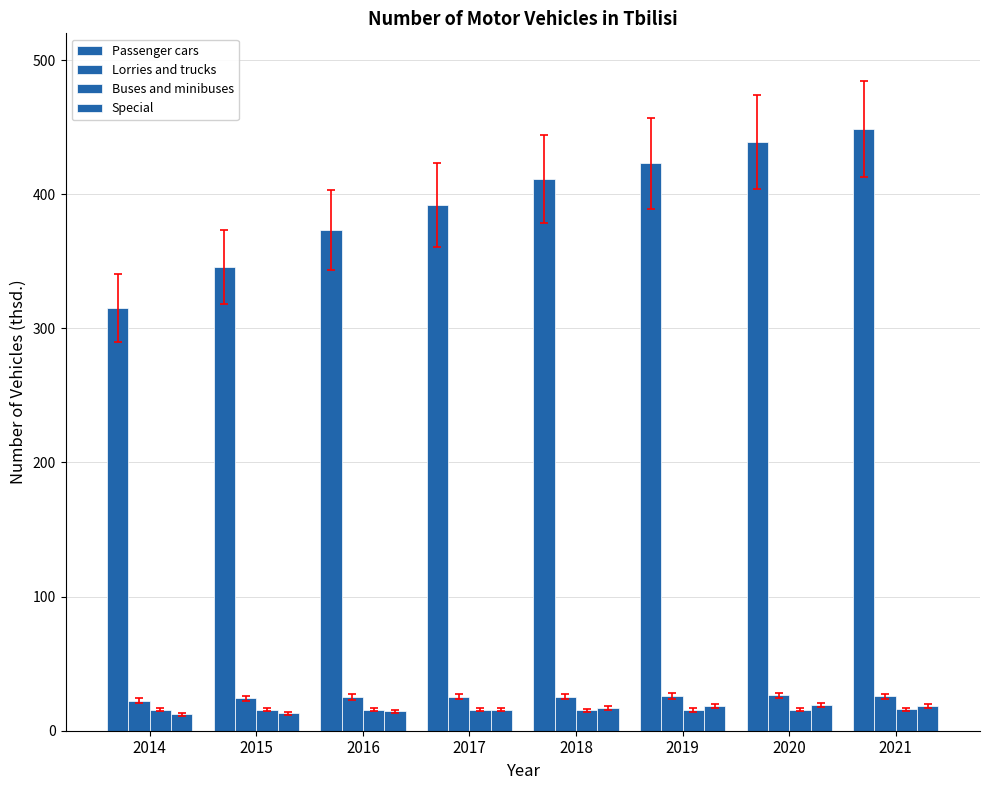

Is it true that Buses and minibuses equals 10.6 at 2018?

False